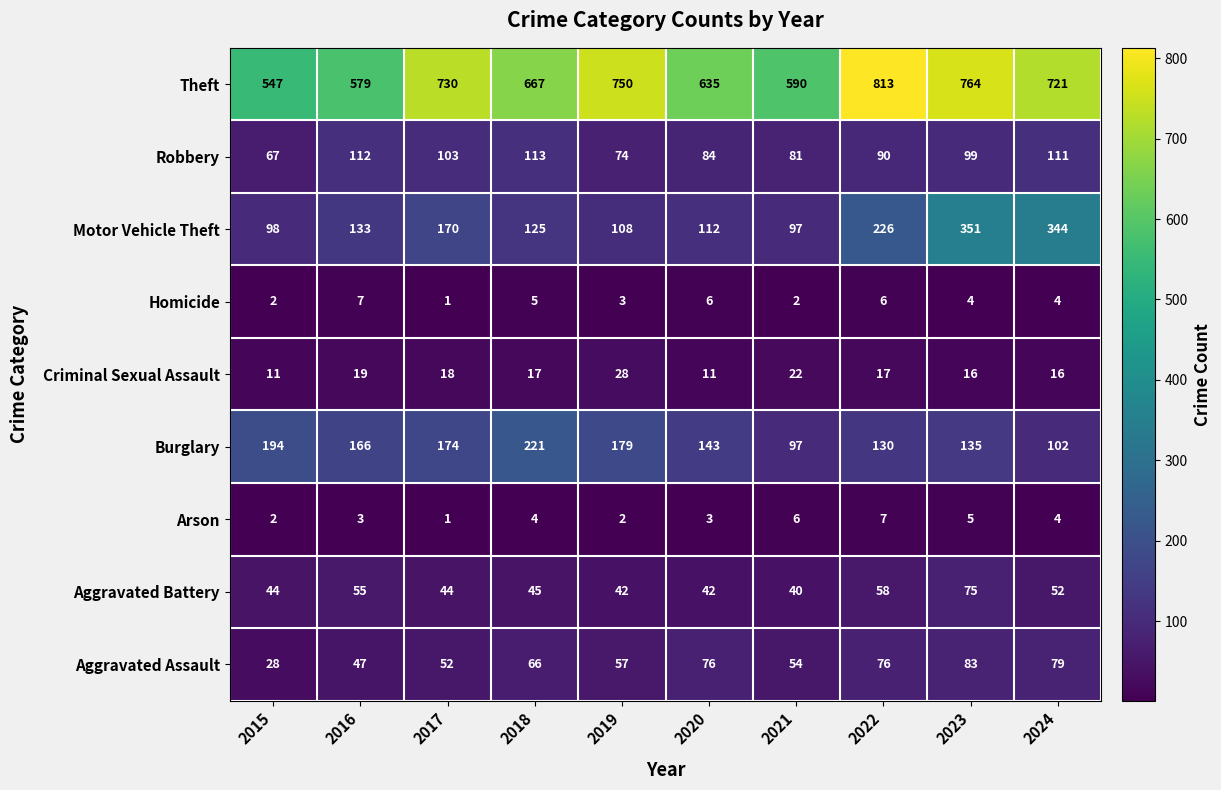

True or false: Theft has a value of 898 at 2015.

False